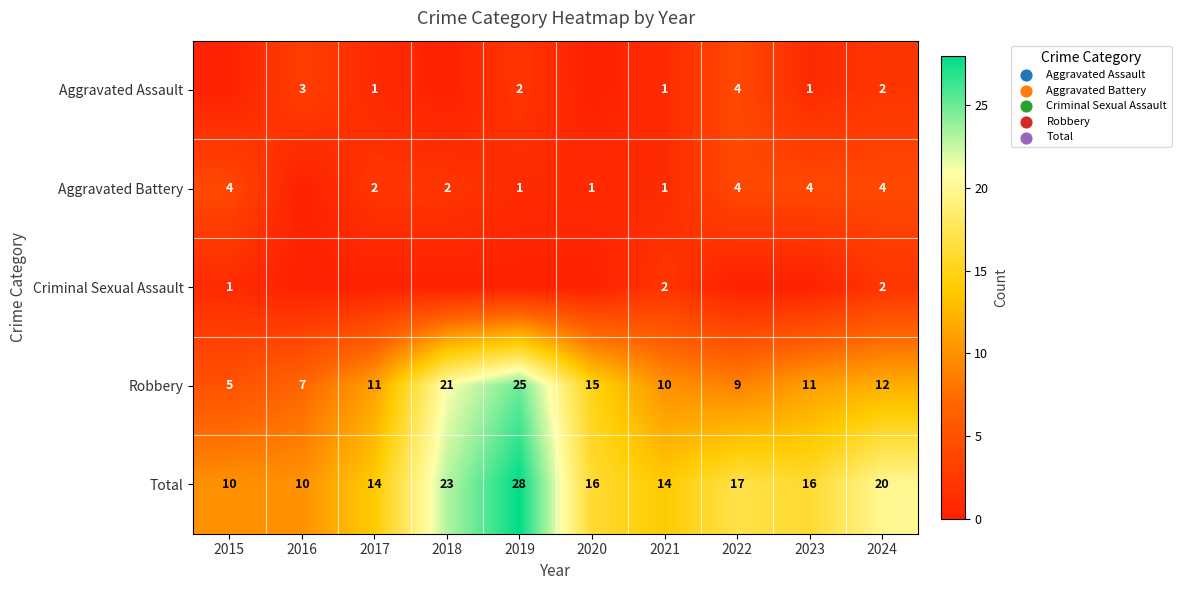

Is the value of Robbery at 2023 greater than the value of Criminal Sexual Assault at 2021?

Yes